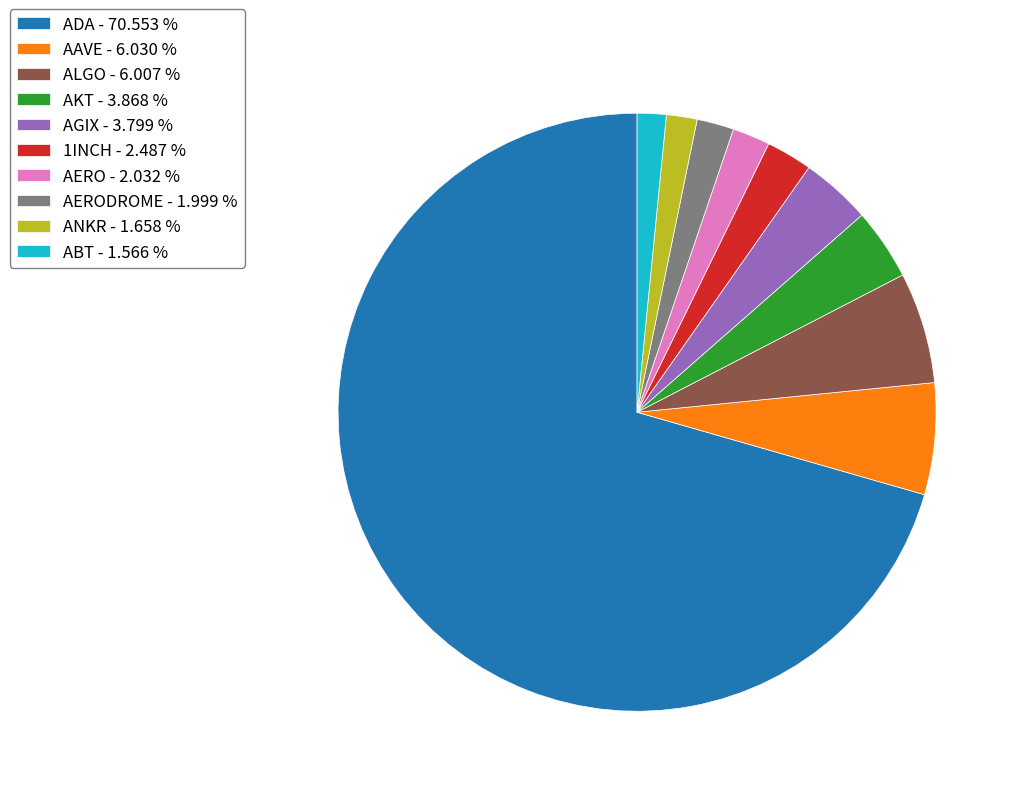

How many segments does this pie chart have?

10